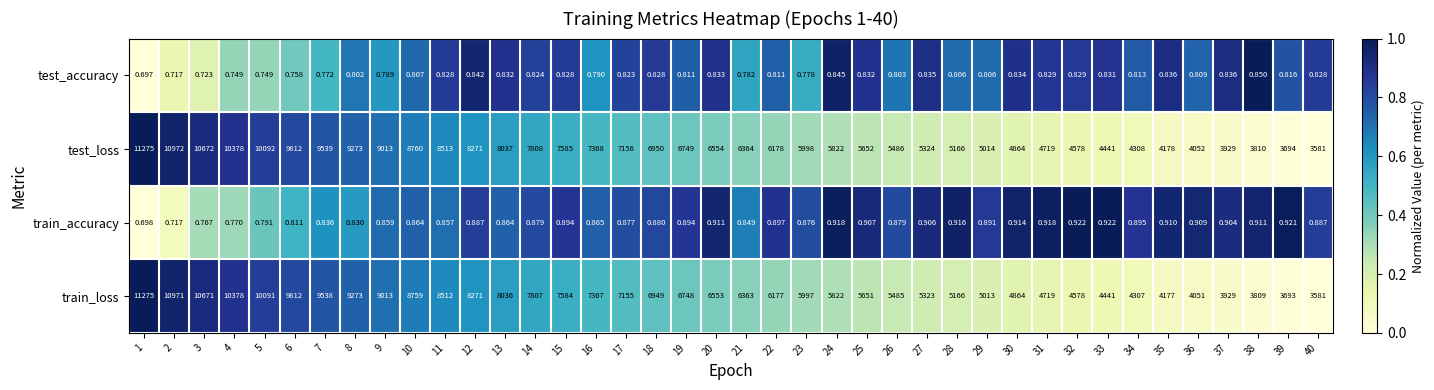

Rank the series at 38 from highest to lowest value.

test_loss, train_loss, train_accuracy, test_accuracy